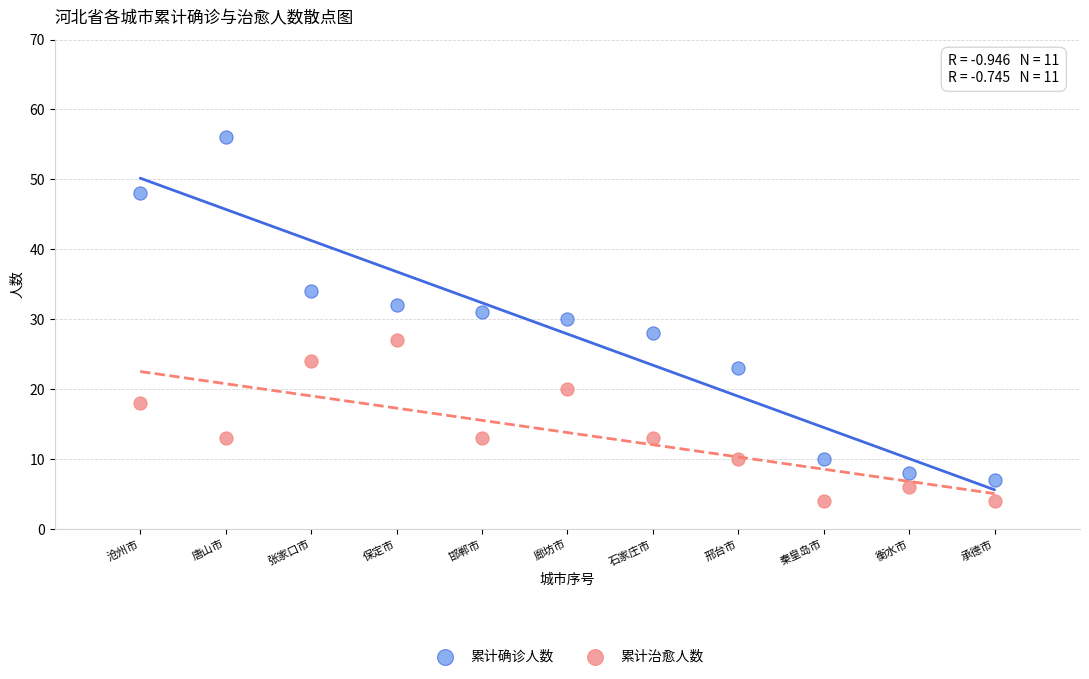

Which series reaches the minimum Y coordinate?

累计治愈人数